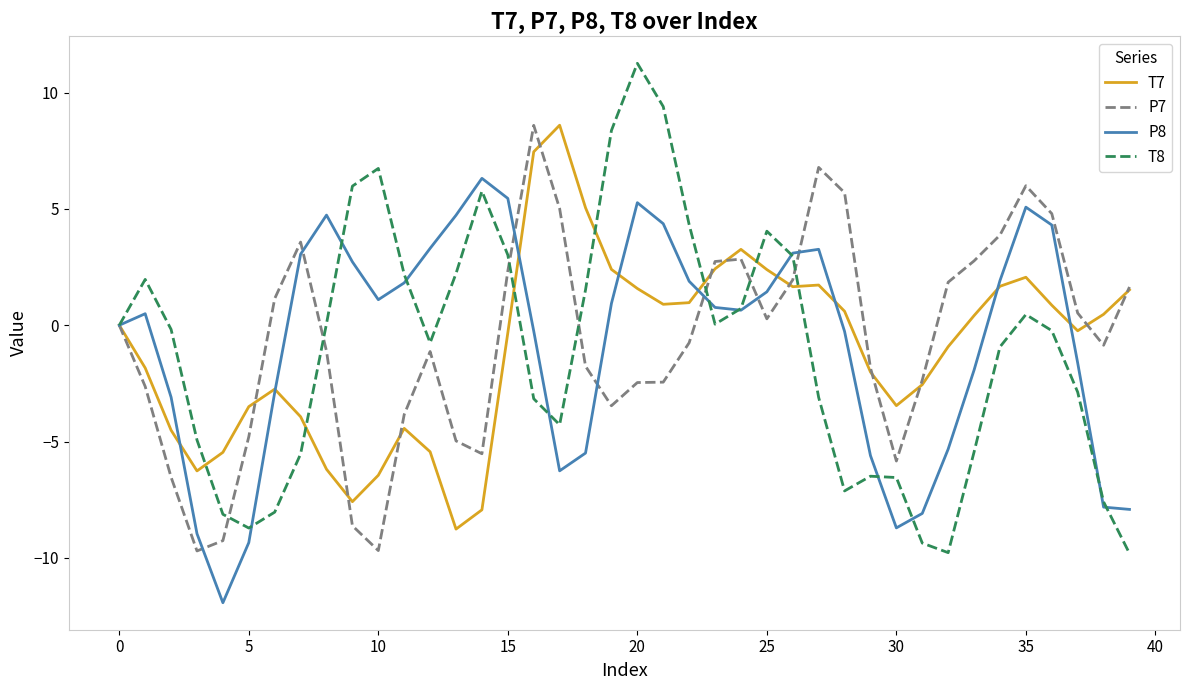

Which series has the largest range (max minus min)?

T8